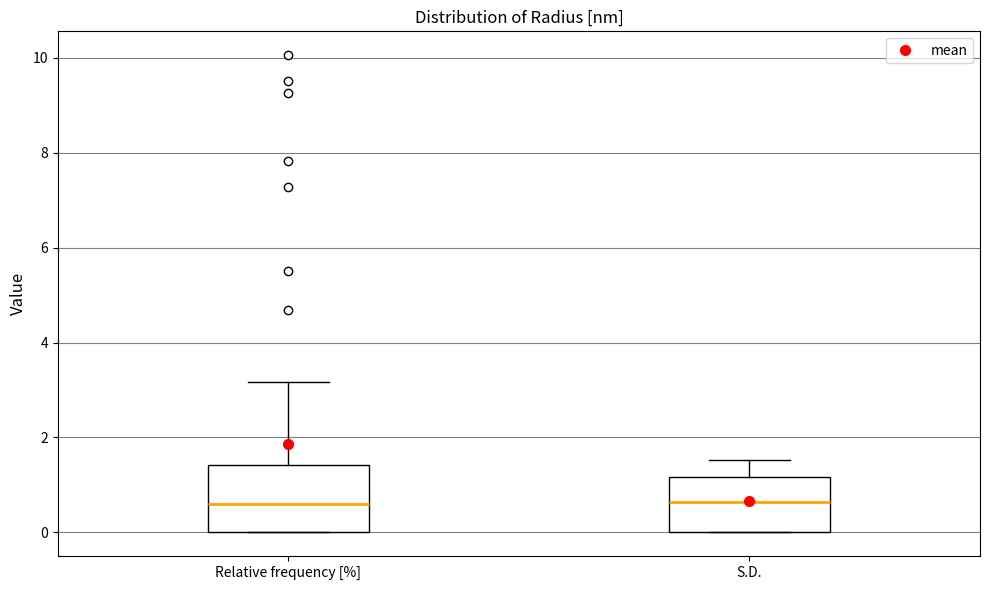

Where does the upper whisker of the box for S.D. end on the y-axis? The values are not printed on the chart, so give them approximately, as read against the axis.

1.6